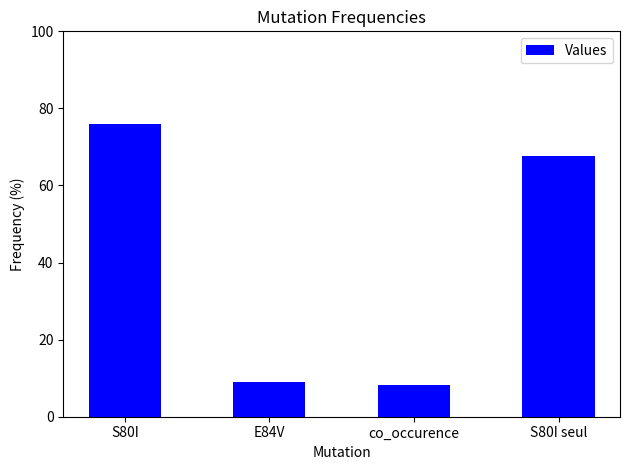

What is the smallest value displayed?

8.3